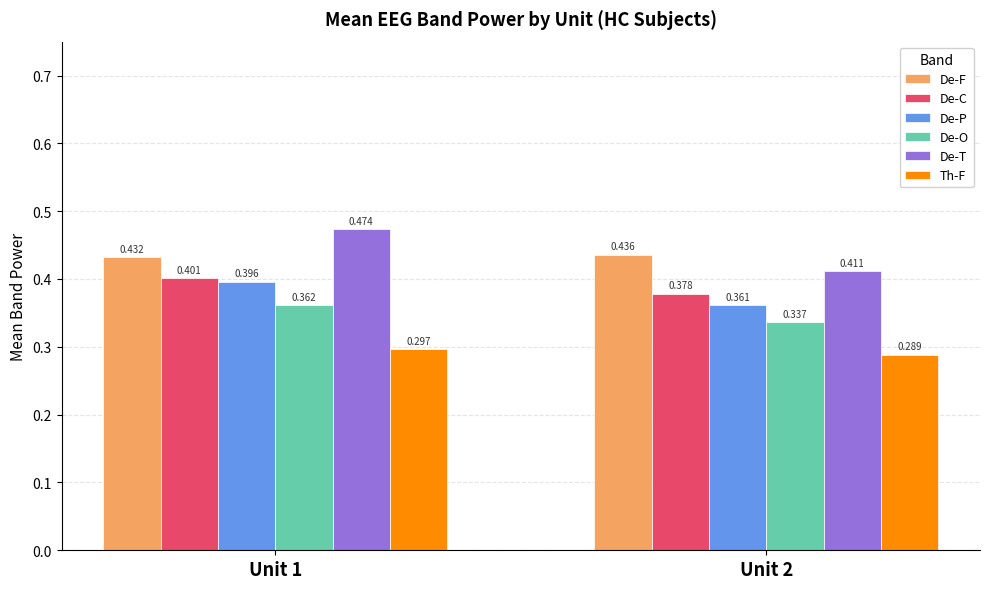

Which series has the widest spread of values?

De-T